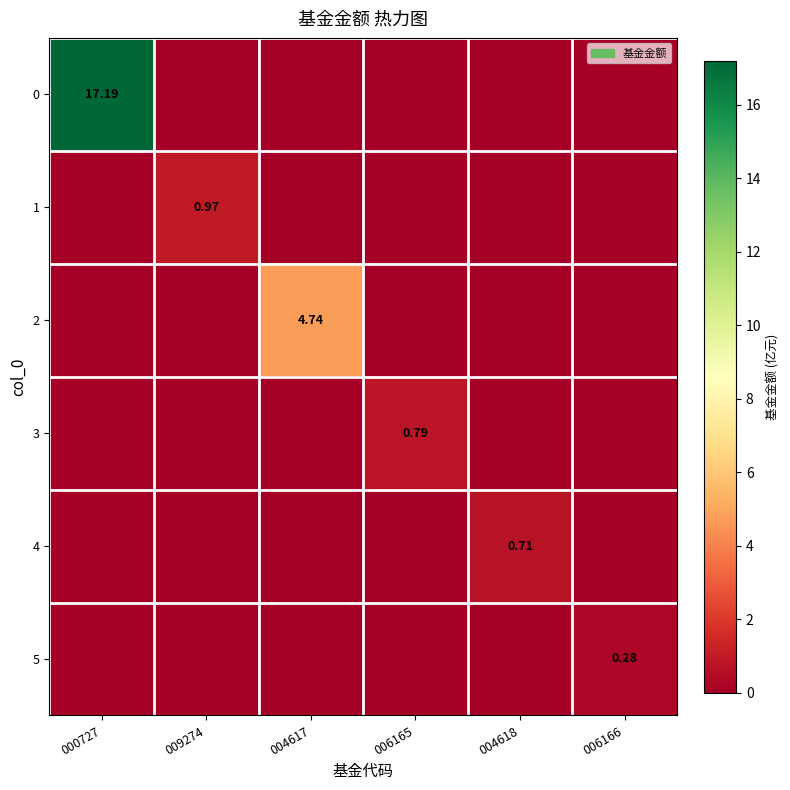

The value of 2 at 009274 is 1.8. True or false?

False